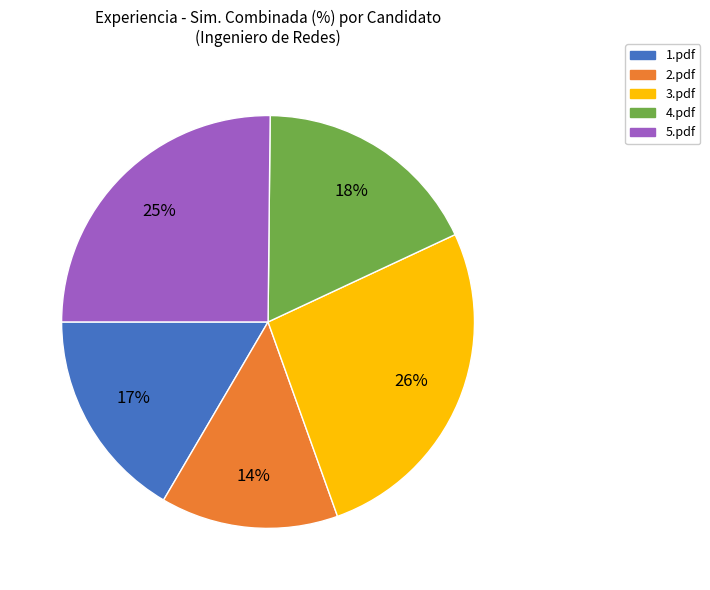

To the nearest percent, what percentage of the pie is 2.pdf?

14%